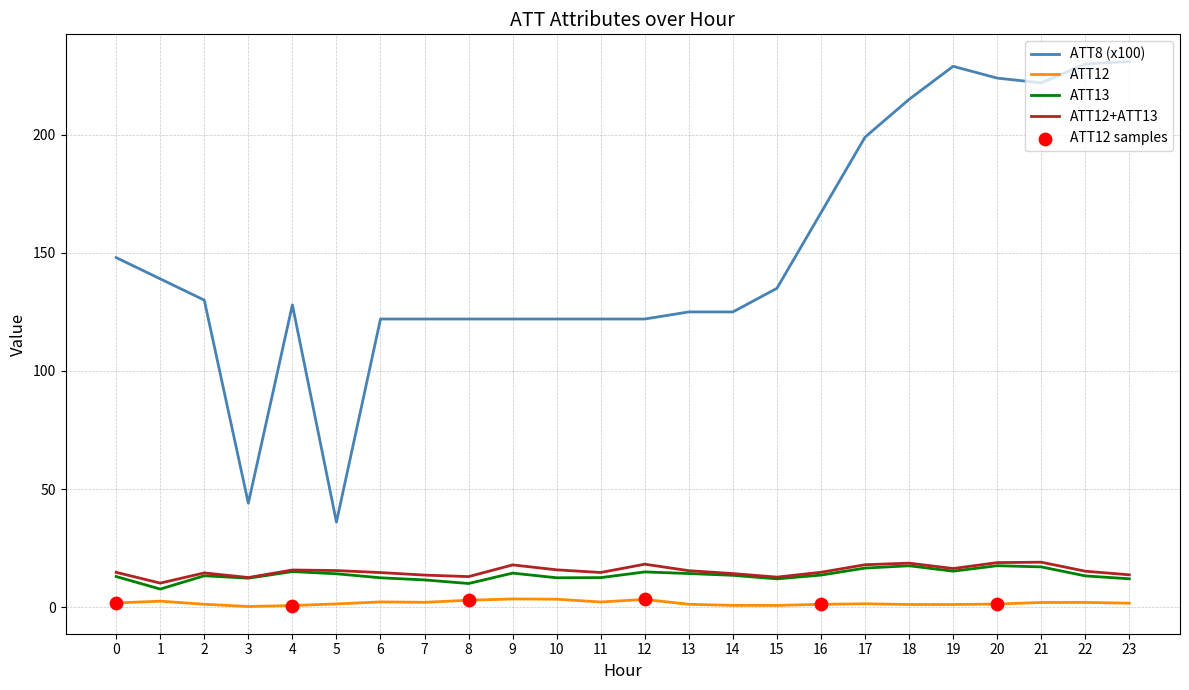

Which series has the largest total across all categories?

ATT8 (x100)